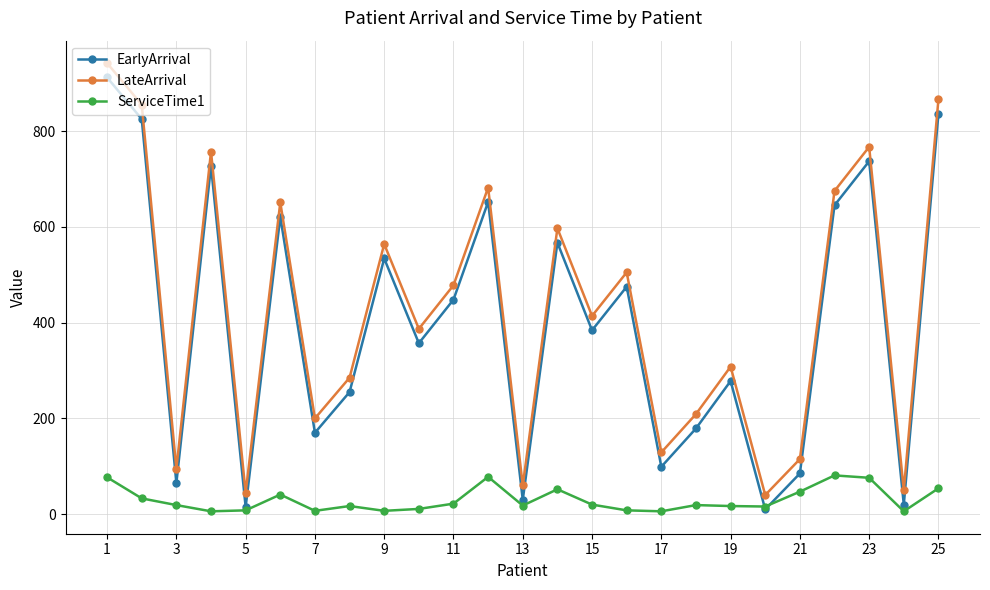

At how many categories does at least one series exceed 334?

14